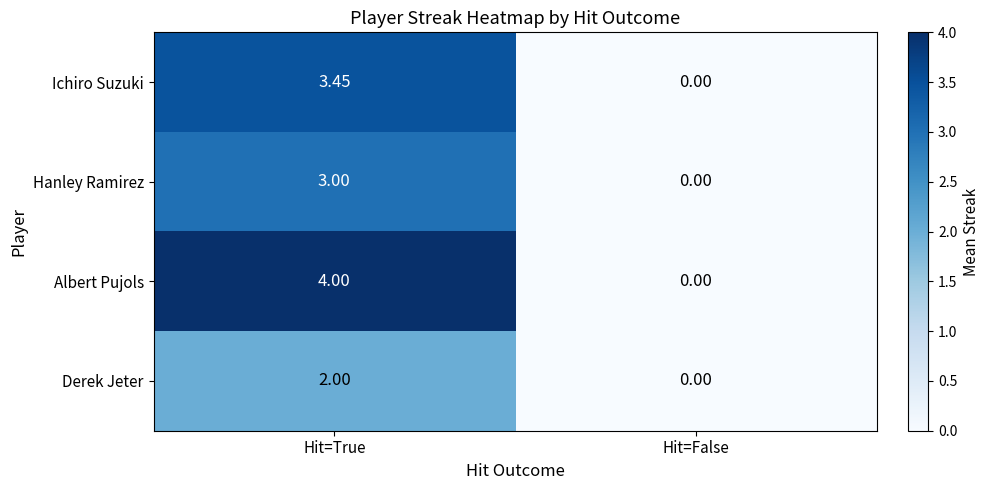

At how many categories does at least one series exceed 1?

1